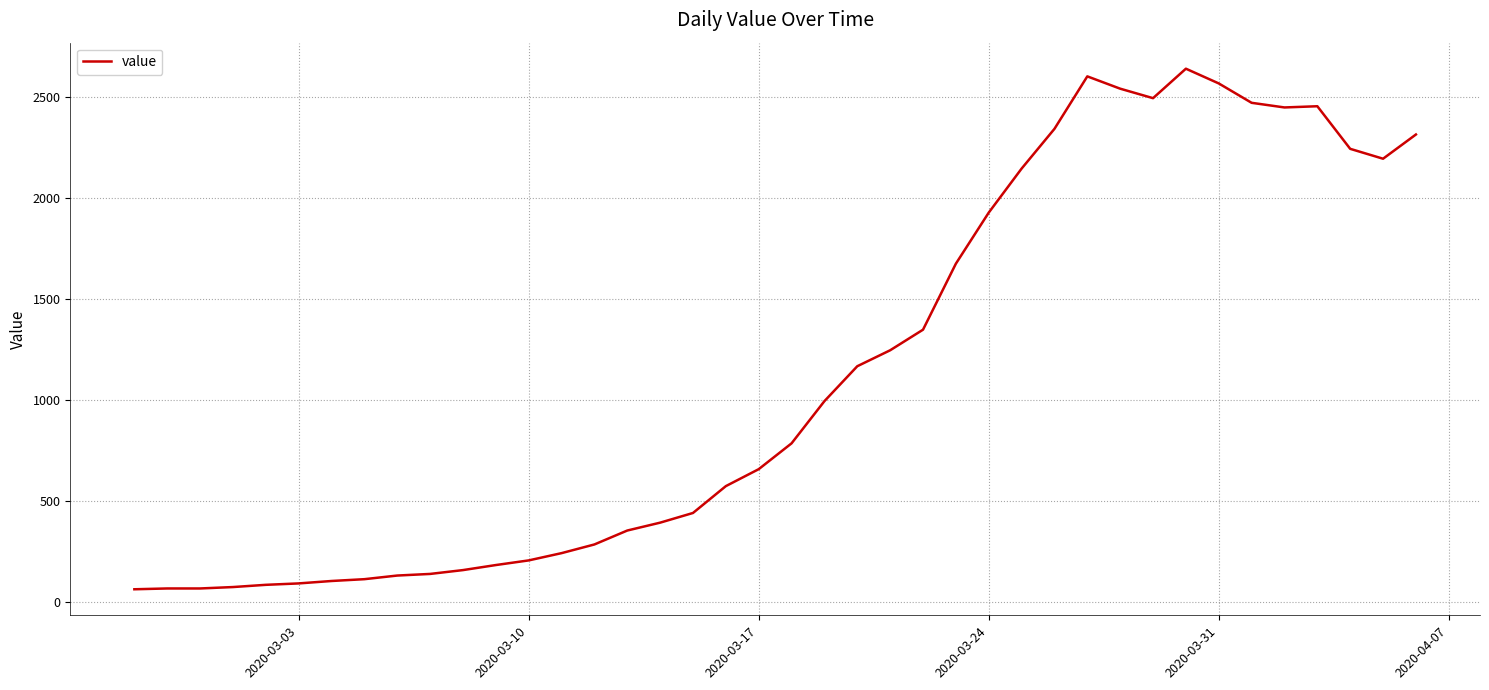

Does the chart have visible grid lines?

Yes